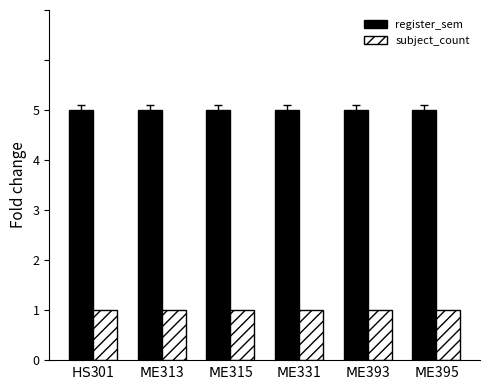

List the series in order of their peak value, highest first.

register_sem, subject_count